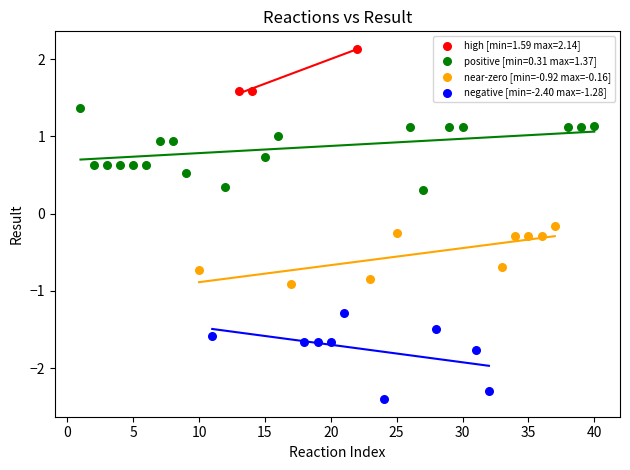

Which series contains the highest Y value?

high [min=1.59 max=2.14]